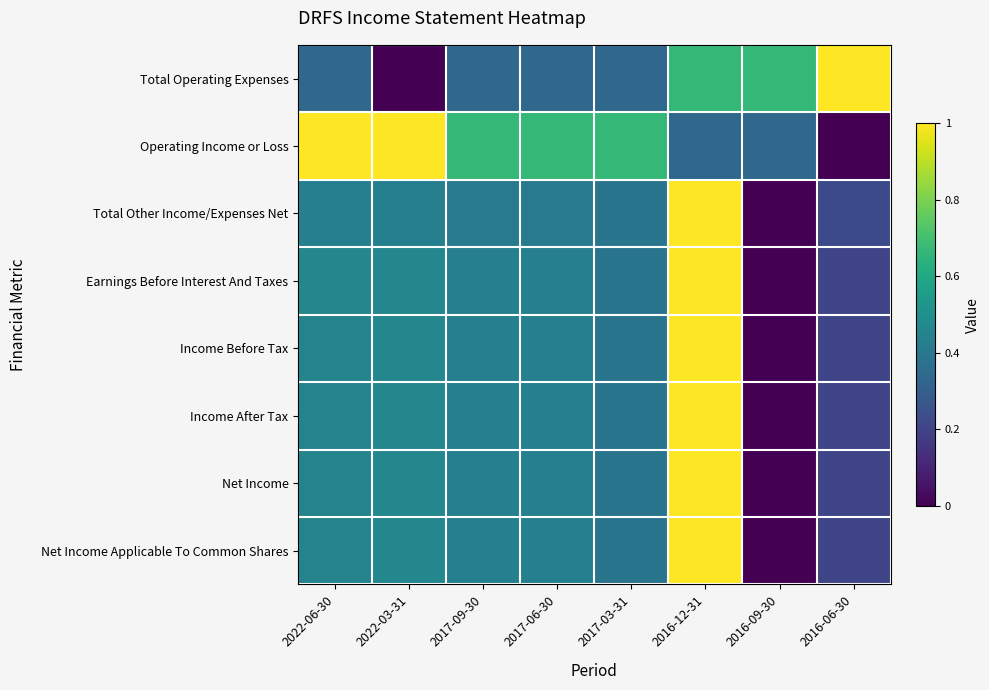

Between 2022-03-31 and 2016-06-30, which series saw the biggest shift?

Total Operating Expenses